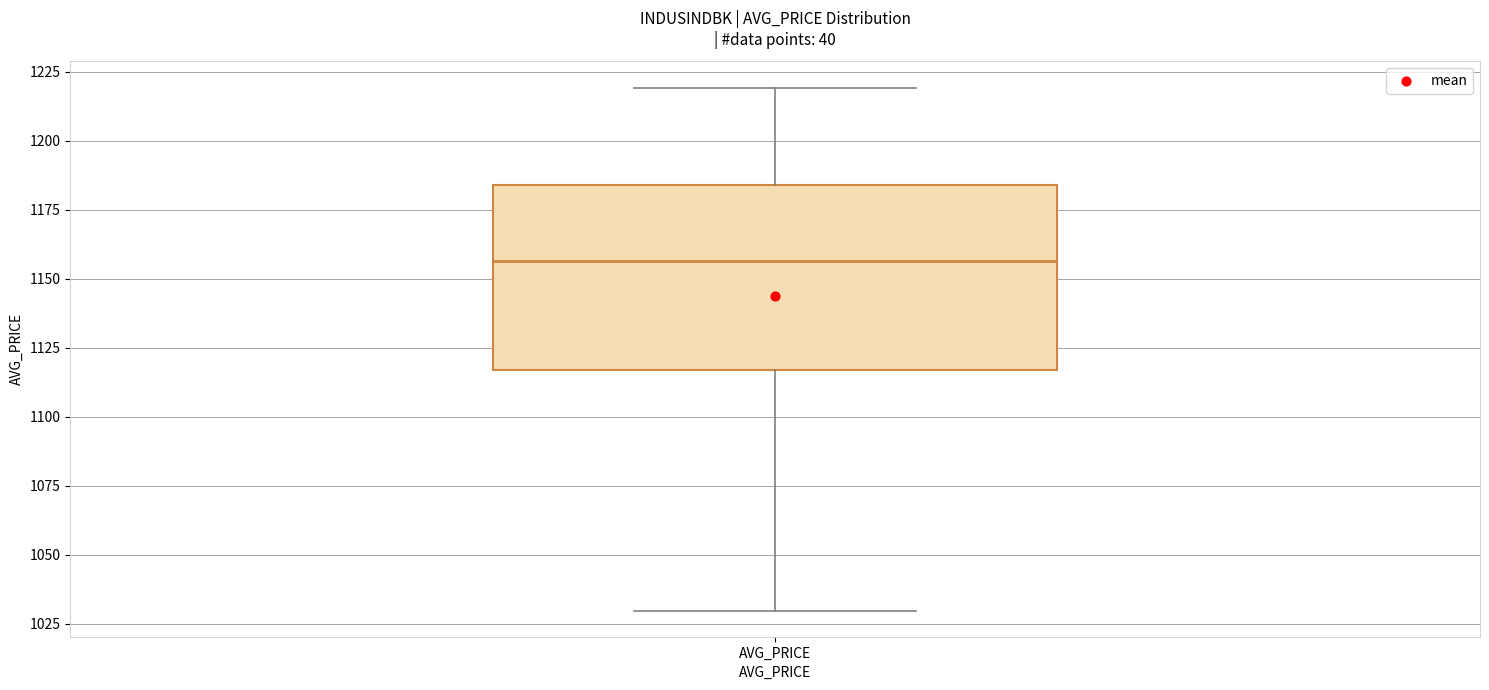

Where is the lower edge of the box for AVG_PRICE on the y-axis? The values are not printed on the chart, so give them approximately, as read against the axis.

1115